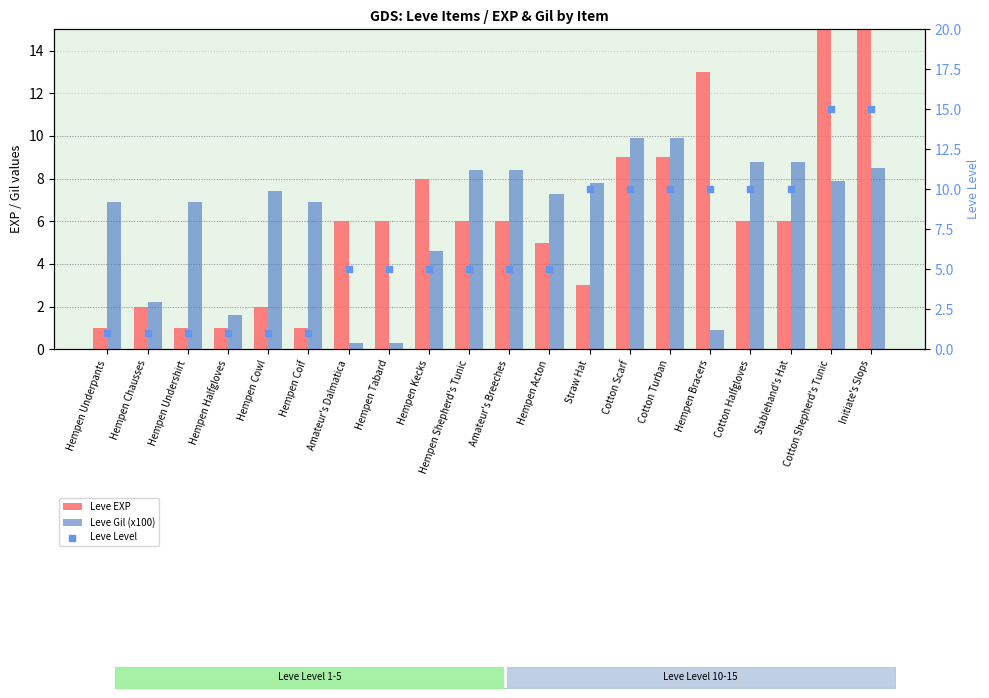

At how many categories does at least one series exceed 1?

20